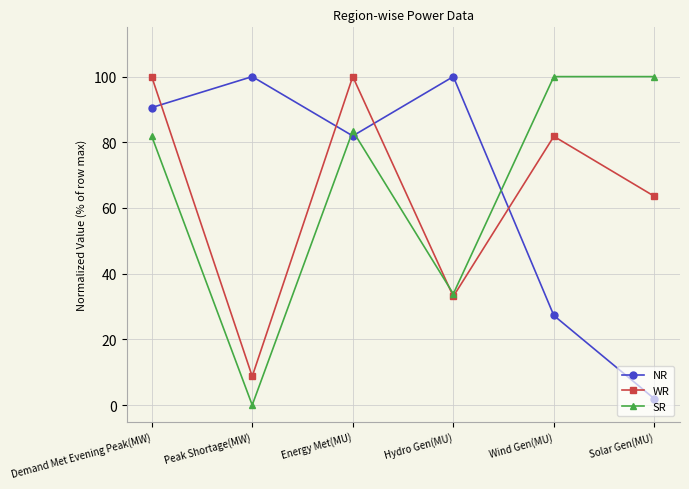

Where do NR and SR first cross each other?

Peak Shortage(MW) and Energy Met(MU)